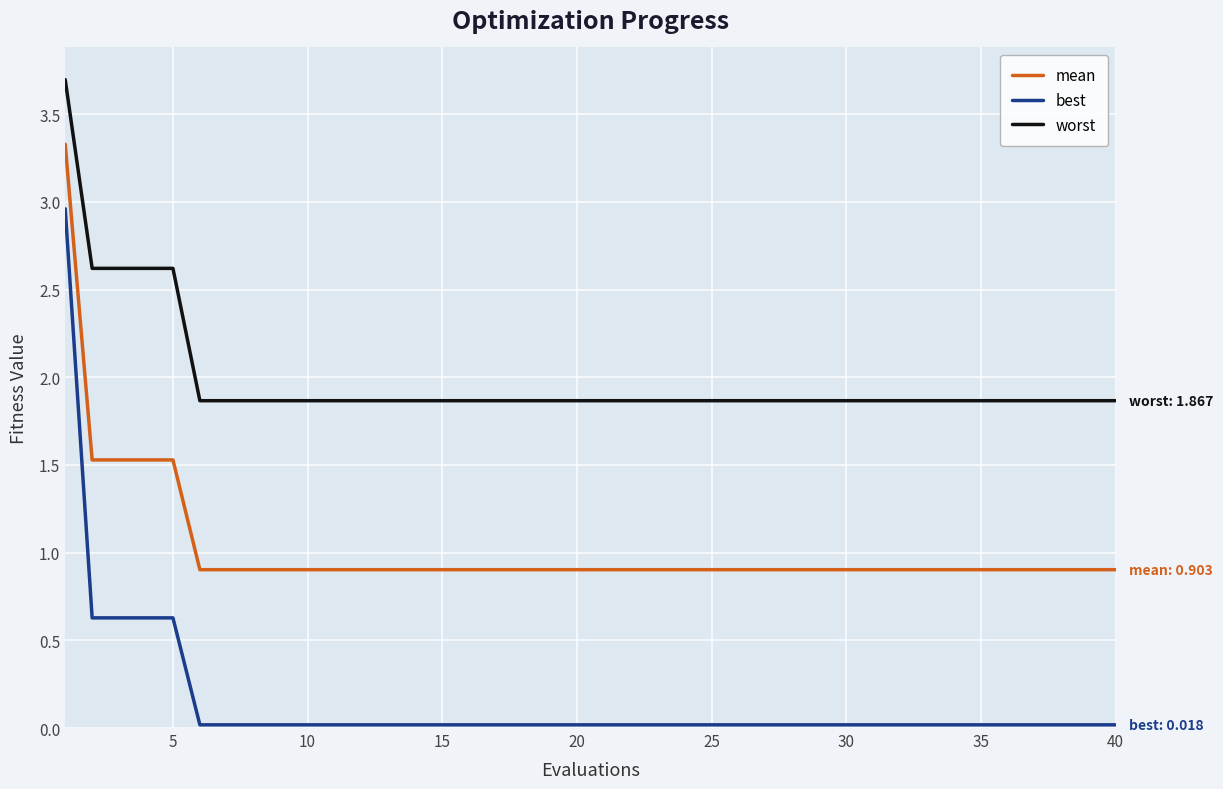

Which series has the largest range (max minus min)?

best